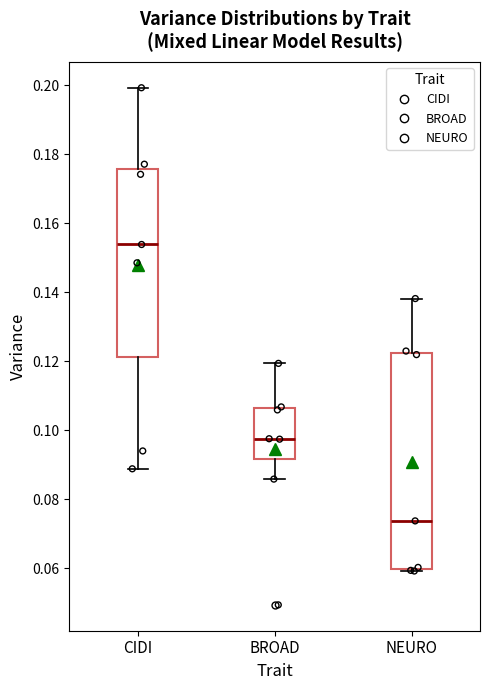

Reading left to right, transcribe this box plot: for each box, give where its median line is, the range the box spans, and where its two whiskers end, as read against the y-axis. The values are not printed on the chart, so give them approximately, as read against the axis.

CIDI: median 0.154, box 0.122 to 0.176, whiskers 0.088 to 0.200
BROAD: median 0.098, box 0.092 to 0.106, whiskers 0.086 to 0.120
NEURO: median 0.074, box 0.060 to 0.122, whiskers 0.060 (just below the box's lower edge) to 0.138